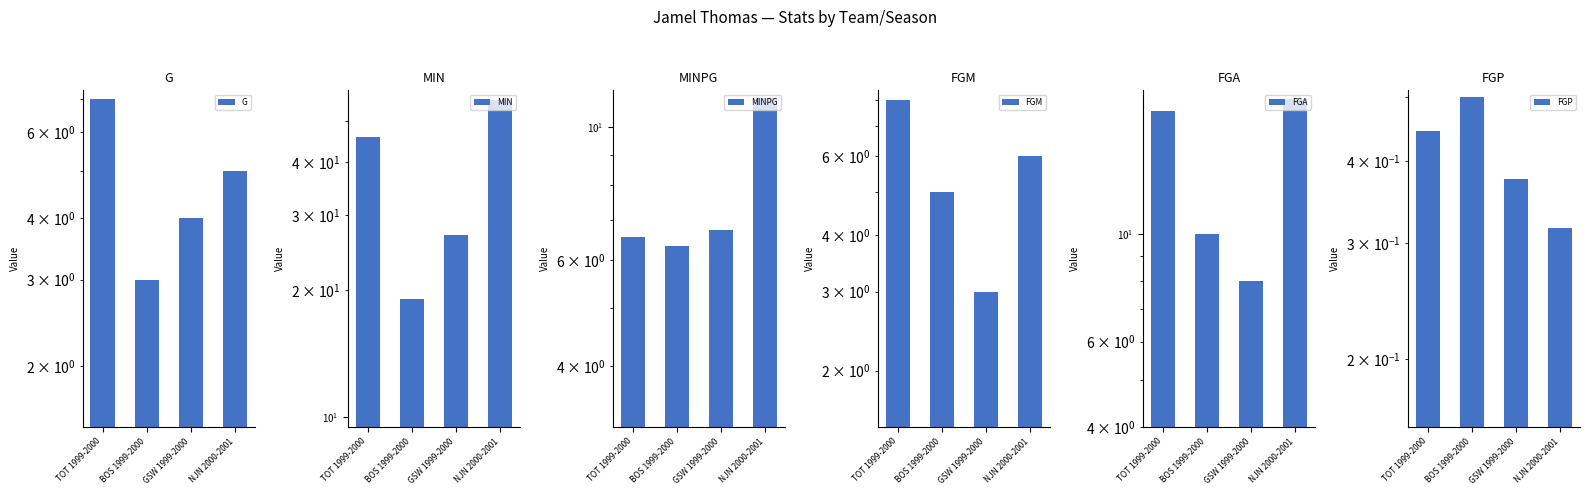

Between TOT 1999-2000 and BOS 1999-2000, which is larger?

TOT 1999-2000